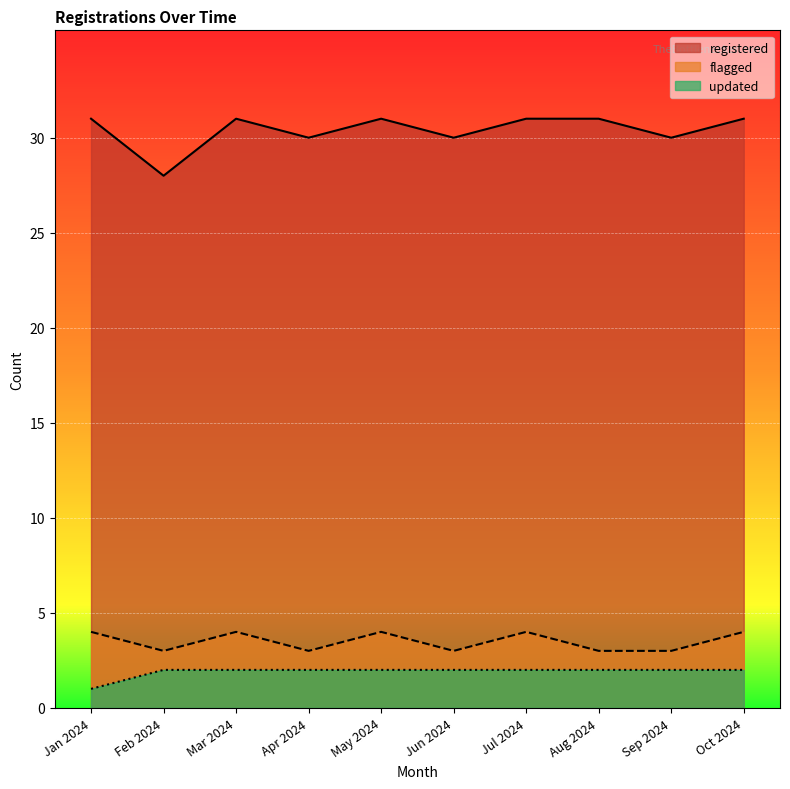

What is the highest value of the registered series?

31